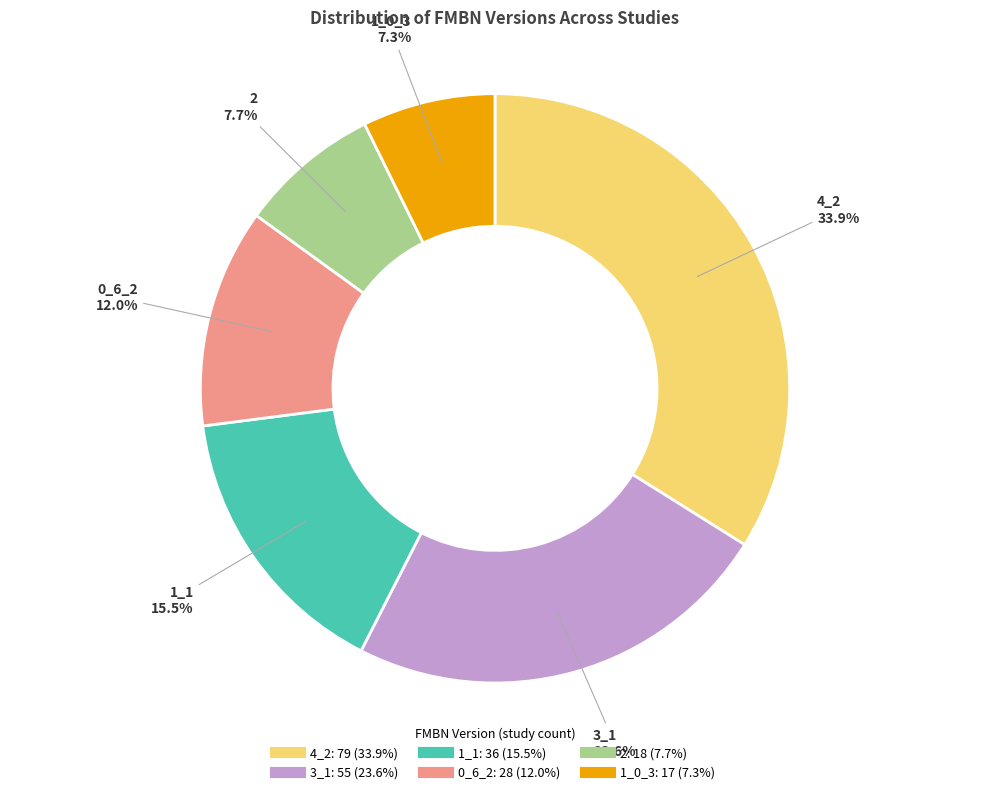

To the nearest percent, what is the combined percentage of 4_2 and 1_0_3?

41%